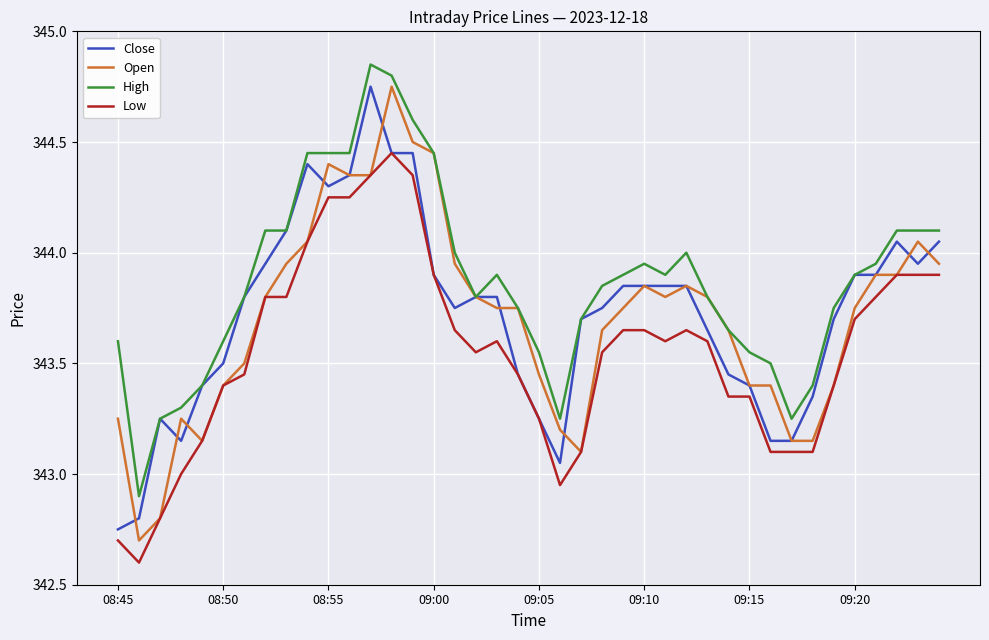

What is the sum of all Close values?

13749.0